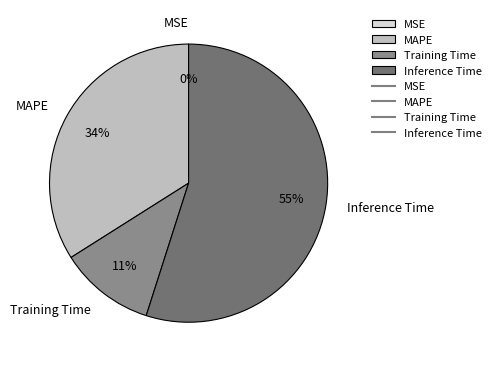

Is it true that Inference Time is 65% of the pie?

False